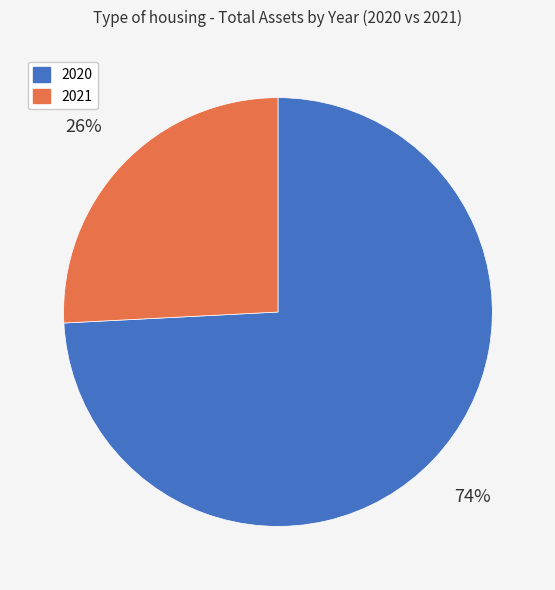

Is there a majority slice in this chart?

Yes